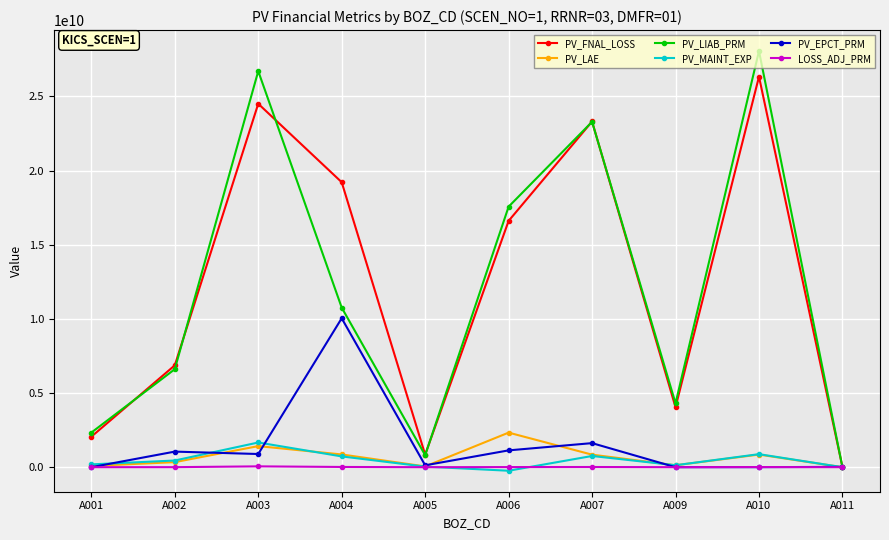

True or false: PV_EPCT_PRM has more than 0 interior local peaks.

True